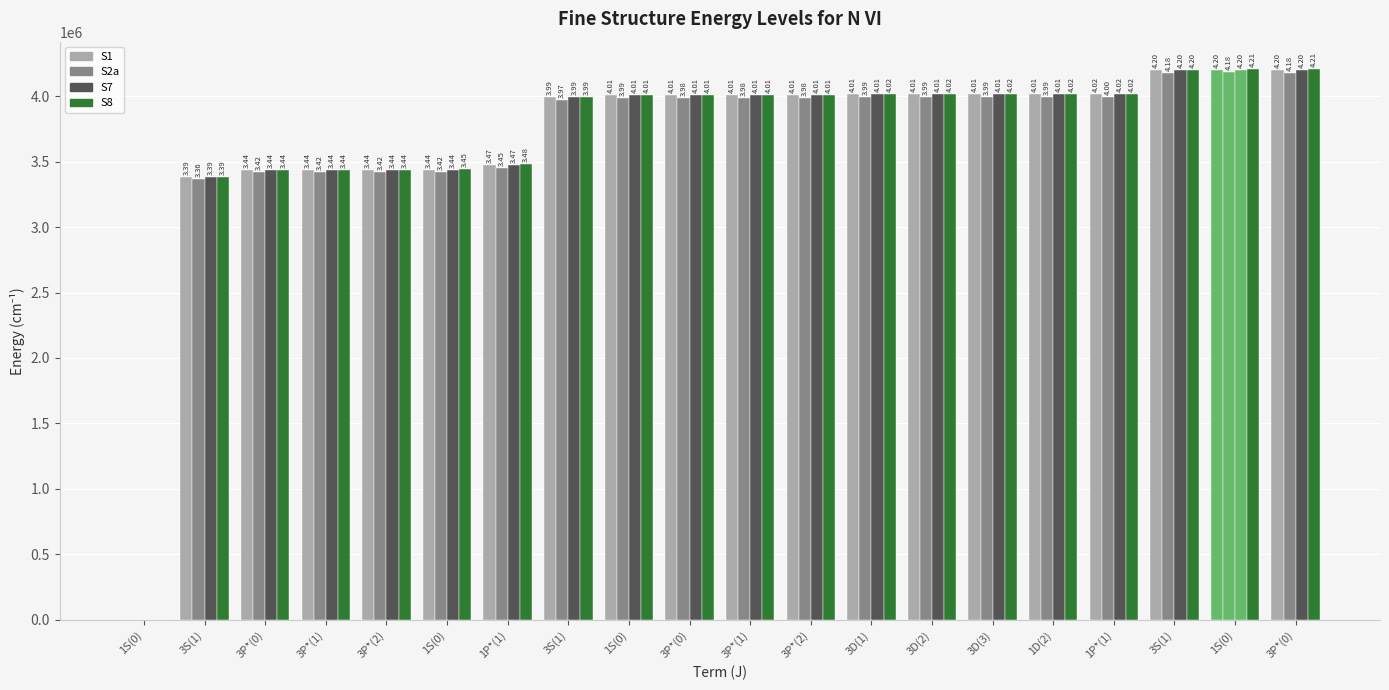

The S1 series shows 3438610 at 3P*(2). True or false?

True